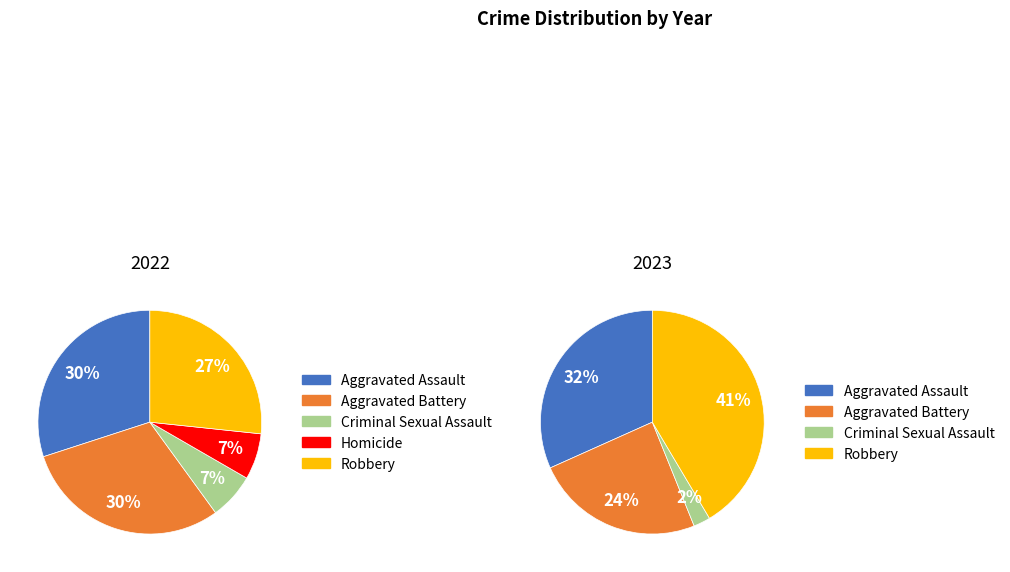

True or false: Robbery accounts for 29% of the total.

False